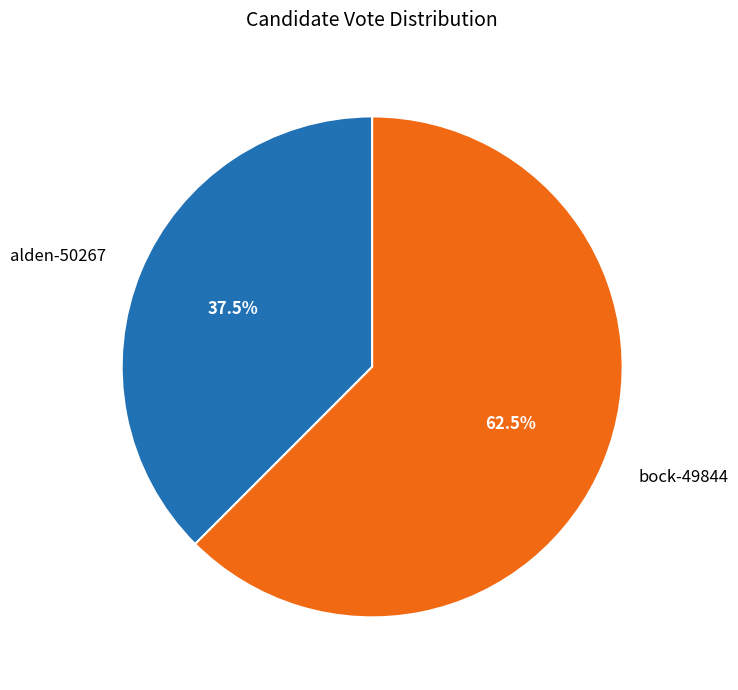

How many slices are in this pie chart?

2